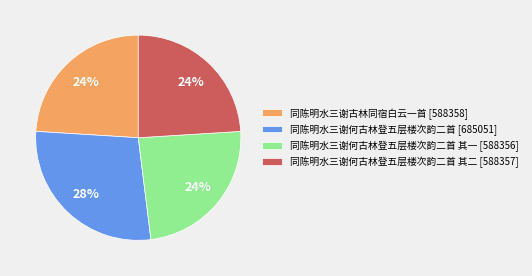

Which category has the biggest portion of the pie?

同陈明水三谢何古林登五层楼次韵二首 [685051]